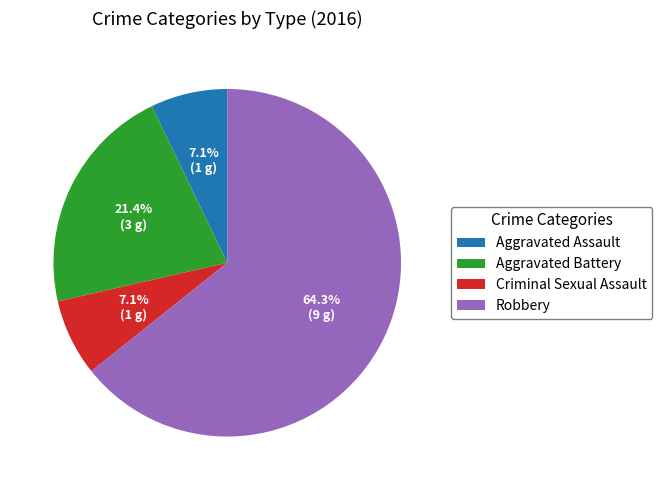

Count the number of slices in the pie.

4